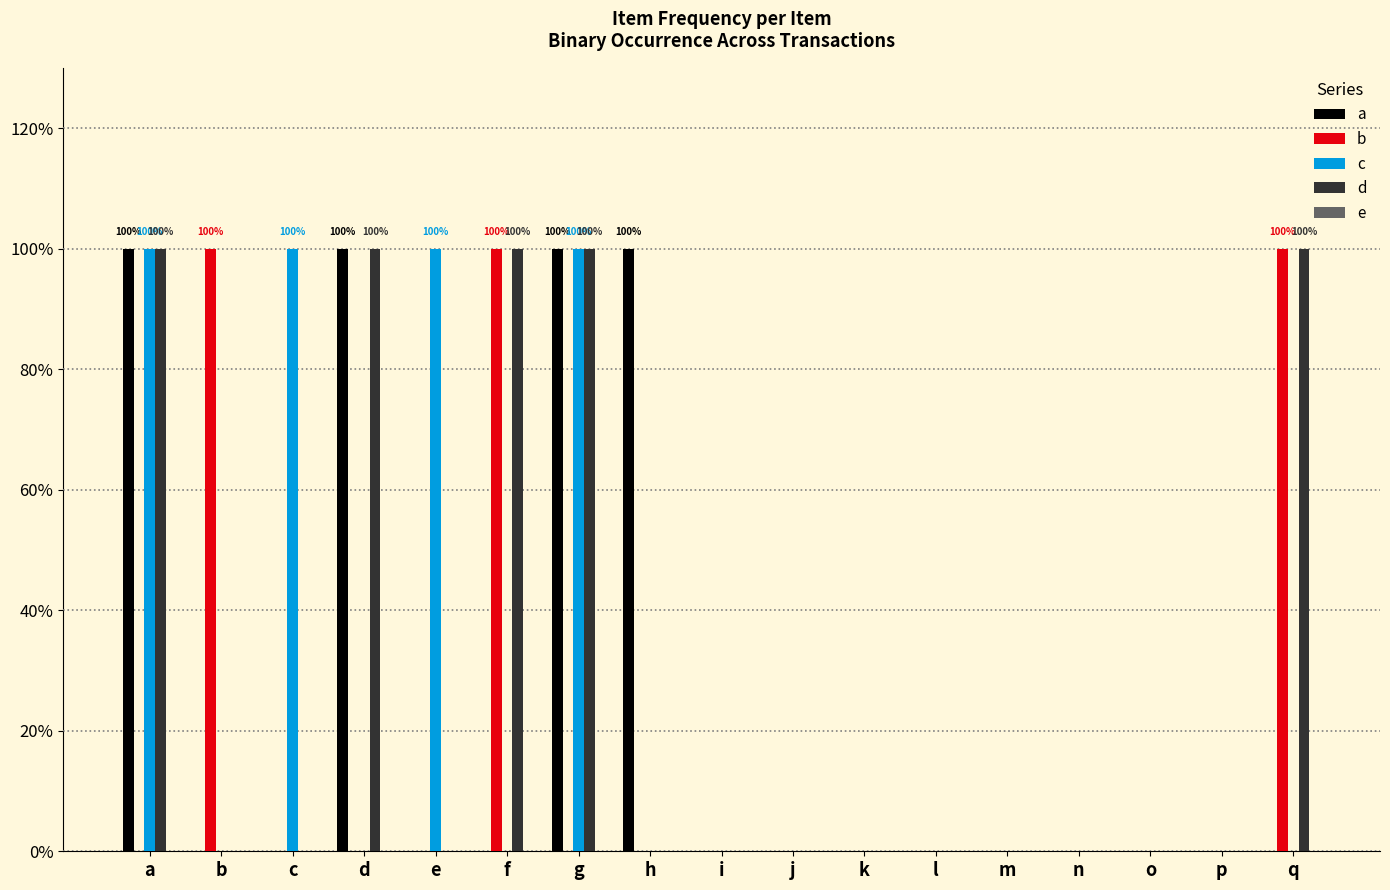

What is the highest value of the d series?

1